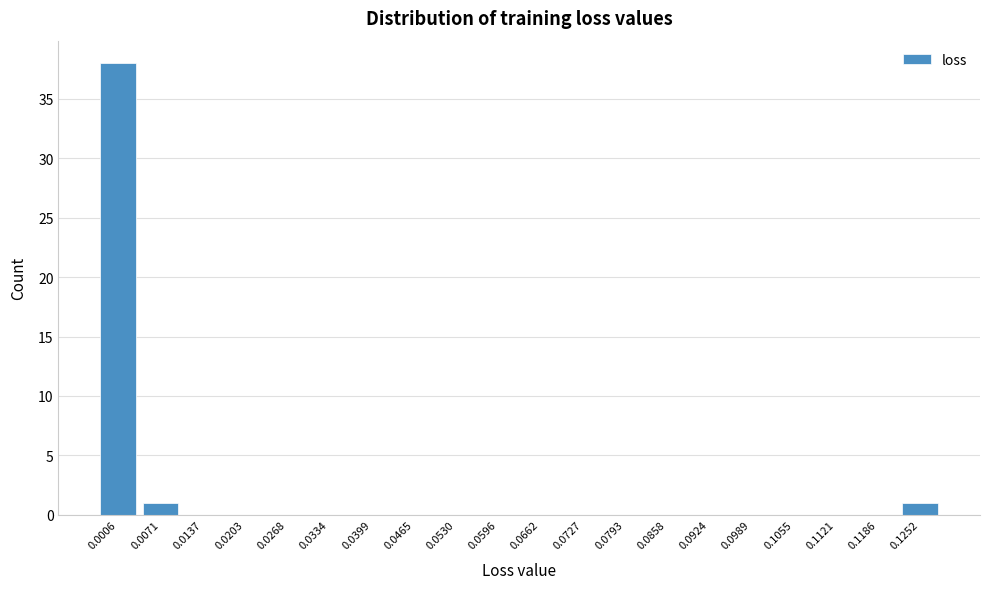

Reading left to right, extract all data points from this chart.

0.0006=38	0.0071=1	0.0137=0	0.0203=0	0.0268=0	0.0334=0	0.0399=0	0.0465=0	0.0530=0	0.0596=0	0.0662=0	0.0727=0	0.0793=0	0.0858=0	0.0924=0	0.0989=0	0.1055=0	0.1121=0	0.1186=0	0.1252=1